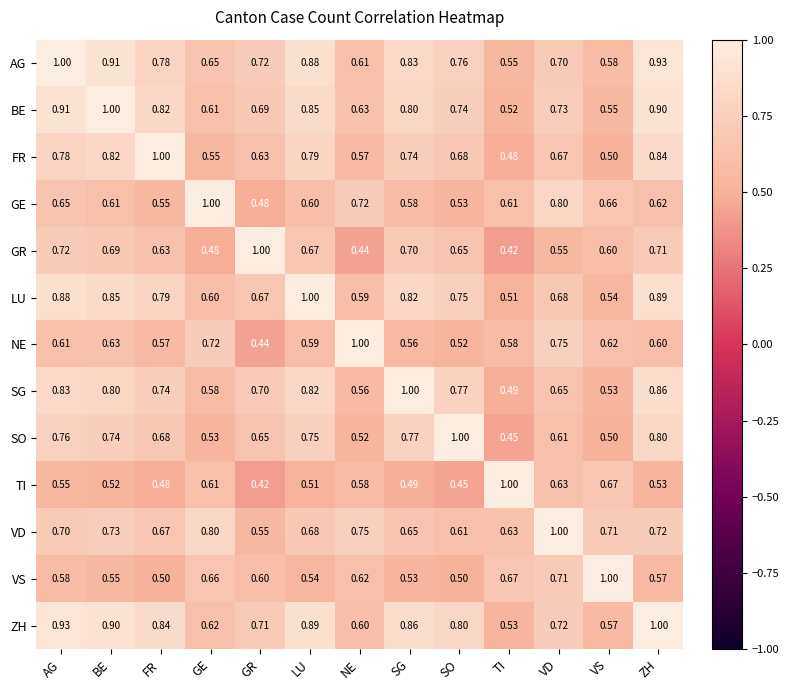

At which label does GR reach its peak?

GR